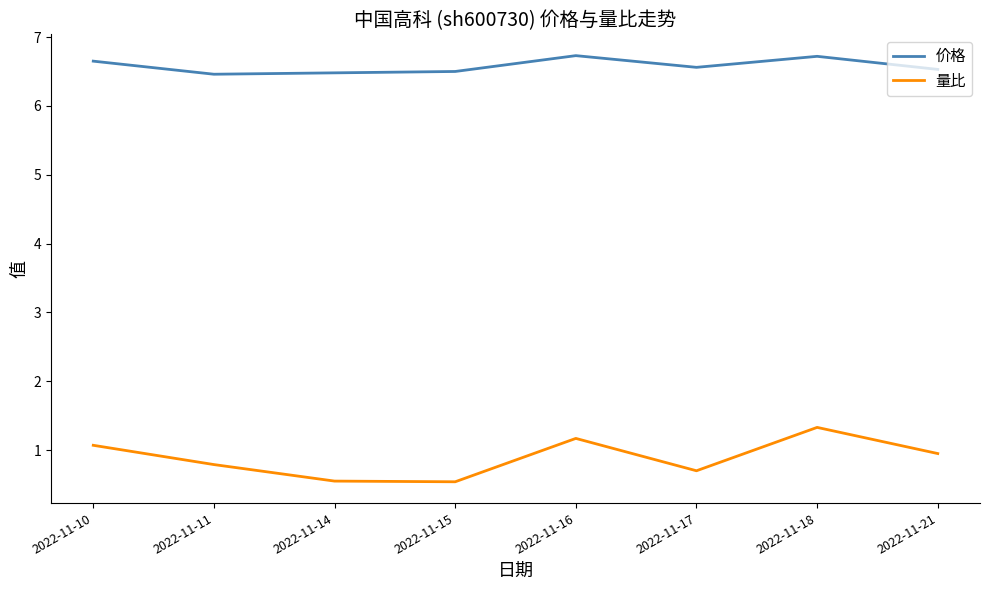

What is the difference between the highest and lowest values at 2022-11-21?

5.6